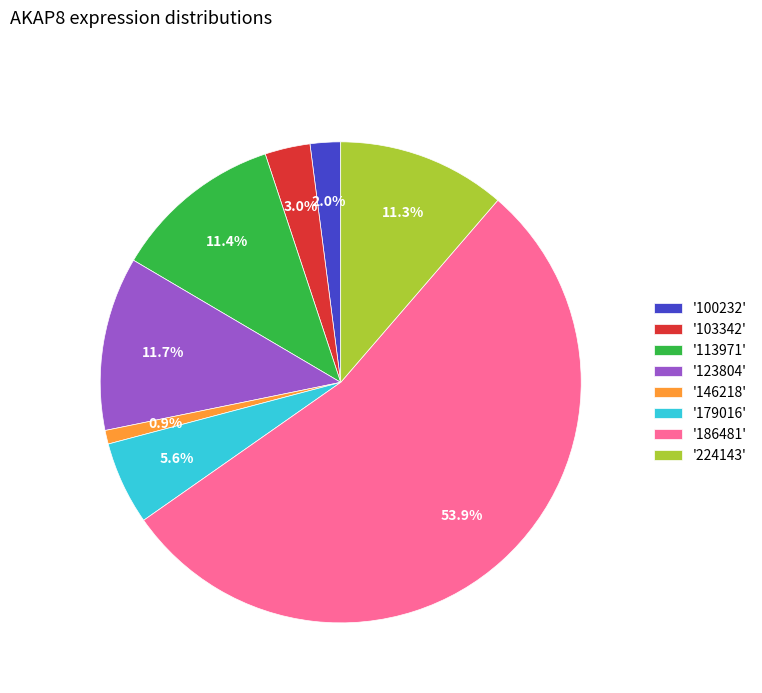

Which has a higher value, '179016' or '186481'?

'186481'